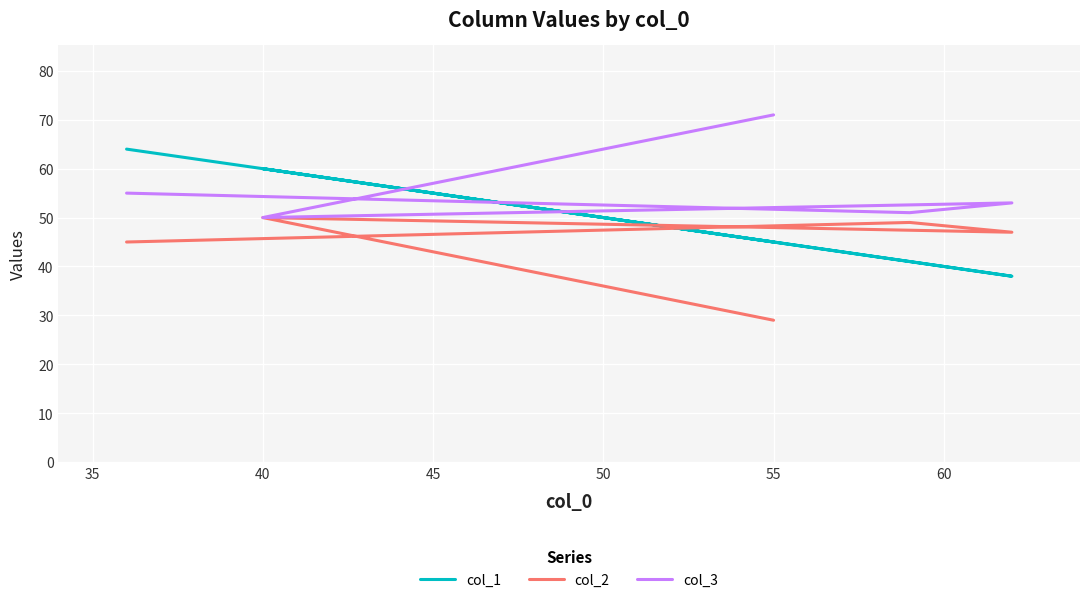

Which has a higher value, 50 or 30?

50